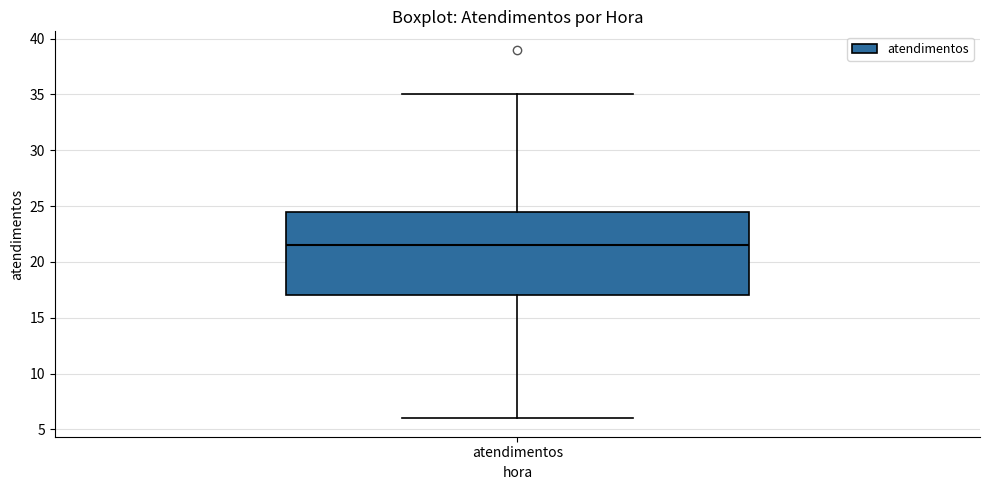

Transcribe this box plot: give where the median line is, the range the box spans, and where the two whiskers end, as read against the y-axis. The values are not printed on the chart, so give them approximately, as read against the axis.

median 21.5, box 17.0 to 24.5, whiskers 6.0 to 35.0